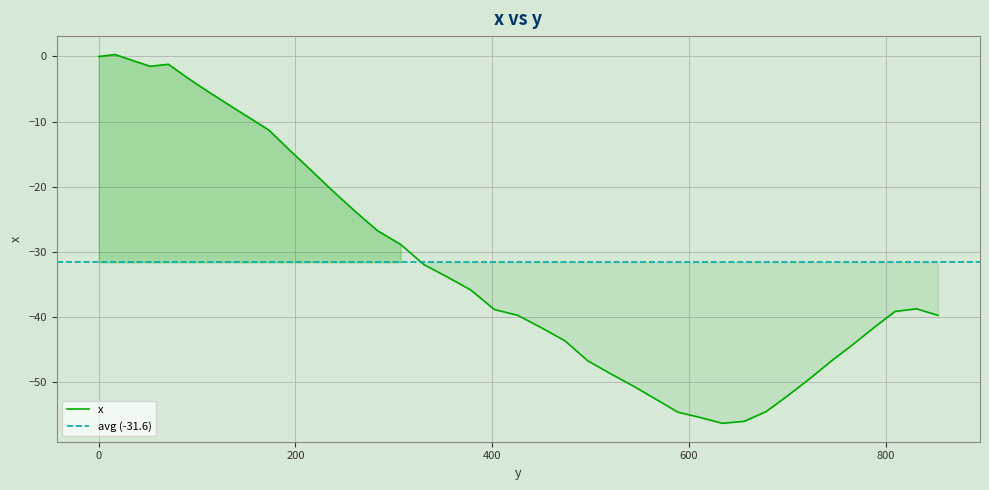

What position from the right is 723.3?

7